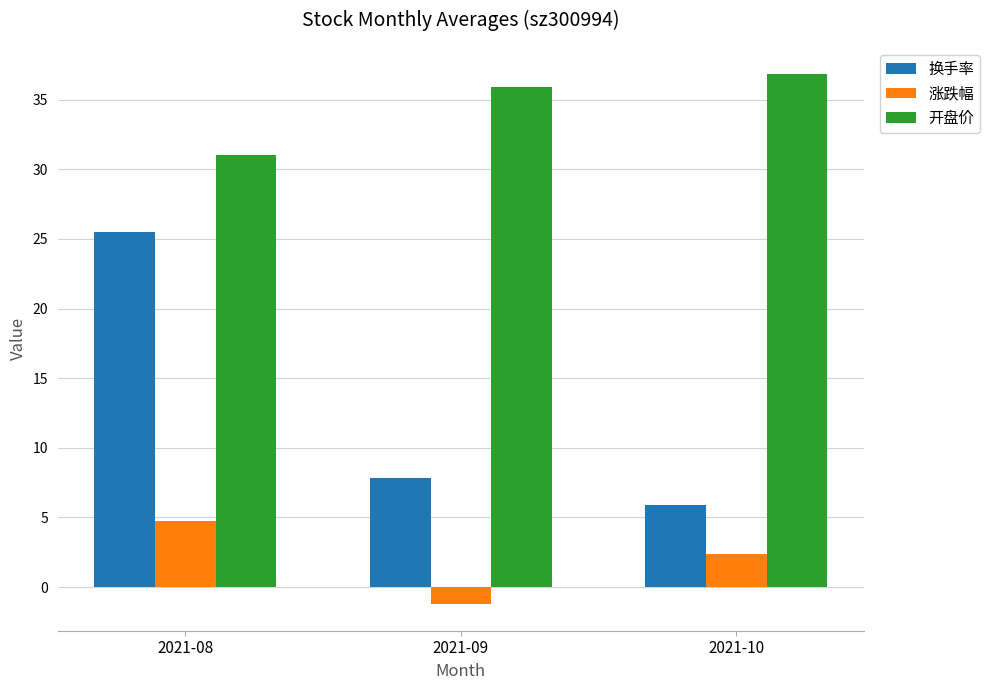

Which series has the largest range (max minus min)?

换手率